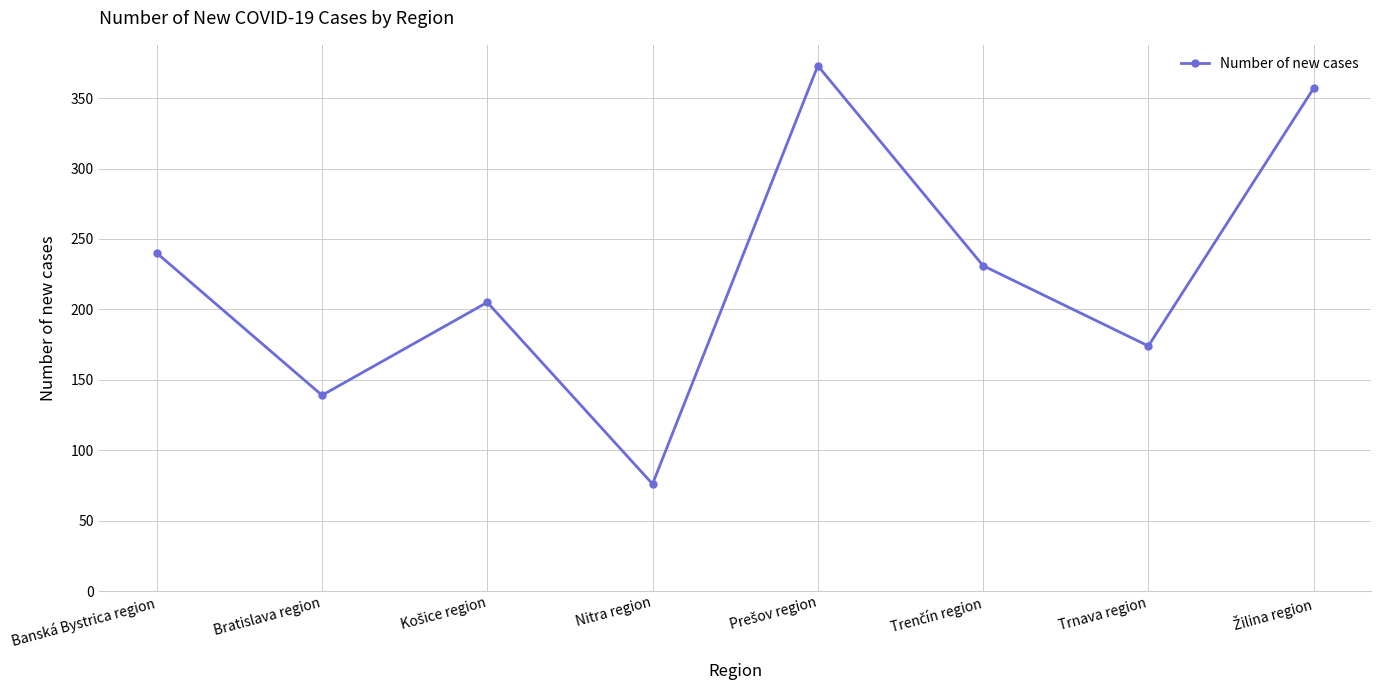

What is the difference between the second highest and second lowest values?

218